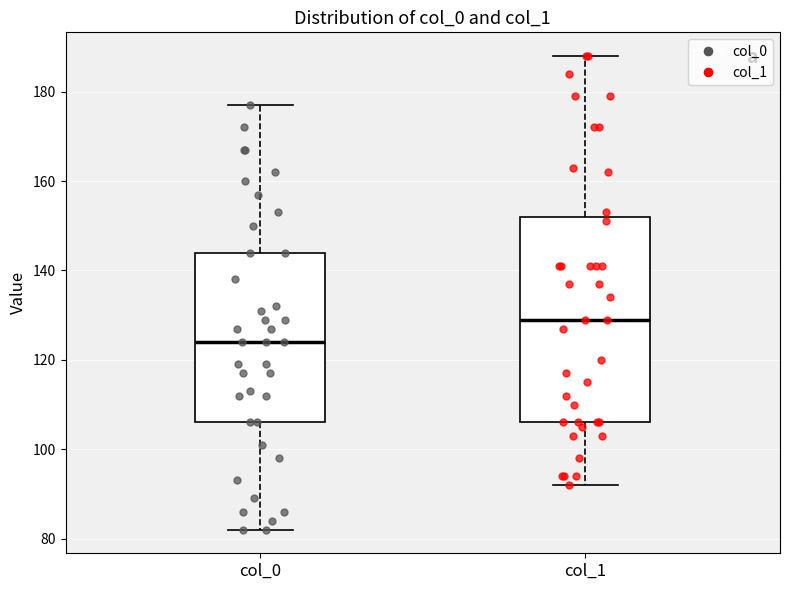

Which box is the tallest, from its lower edge to its upper edge?

col_1